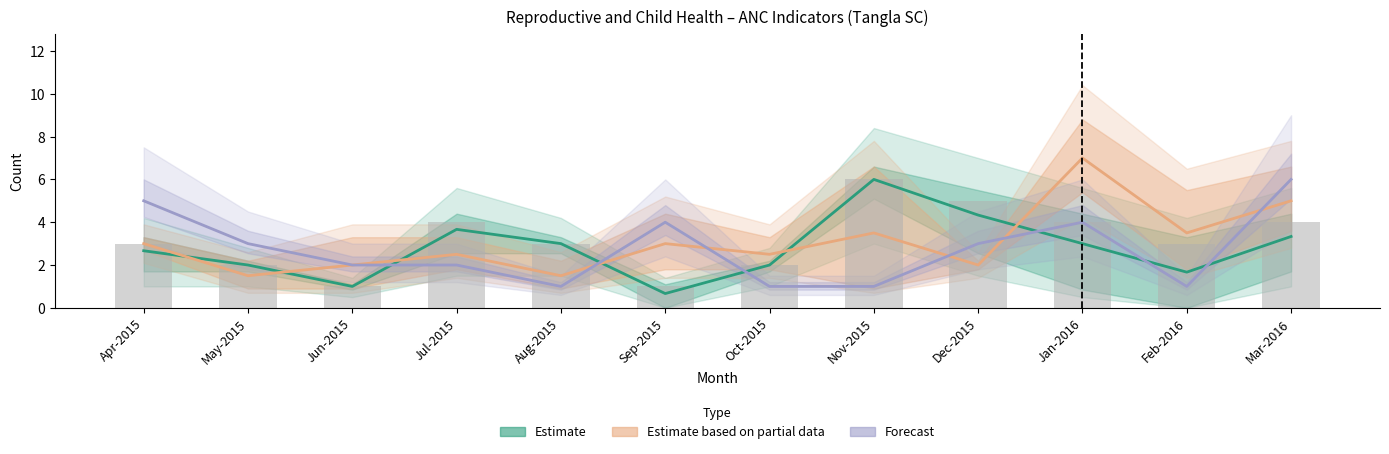

Does the chart contain stacked bars?

No